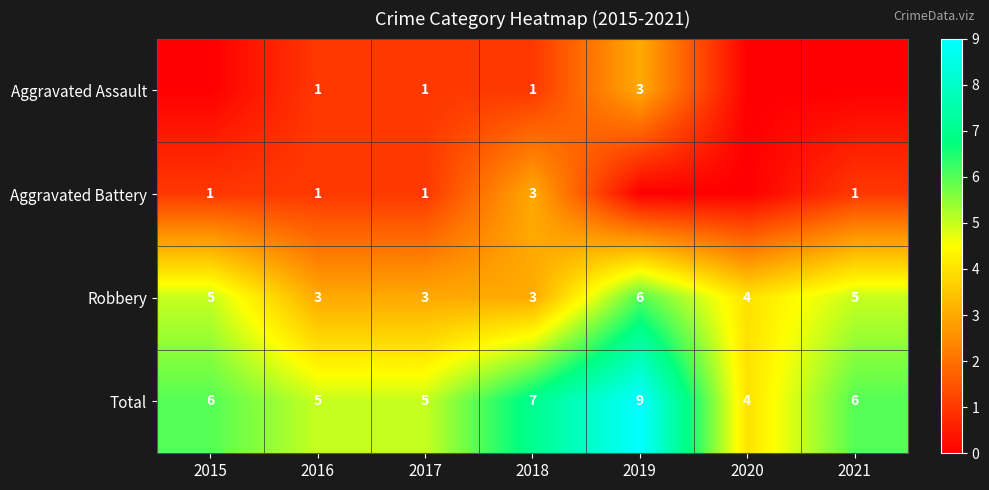

Count the Robbery values in the range 3 to 5.

6